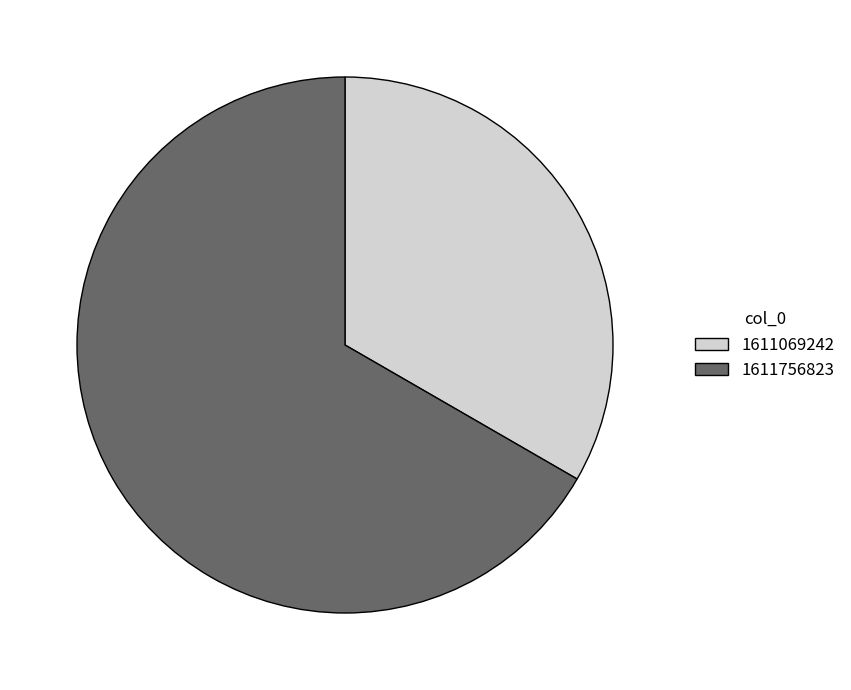

Approximately how many times larger is the value at 1611069242 compared to 1611756823?

0.5